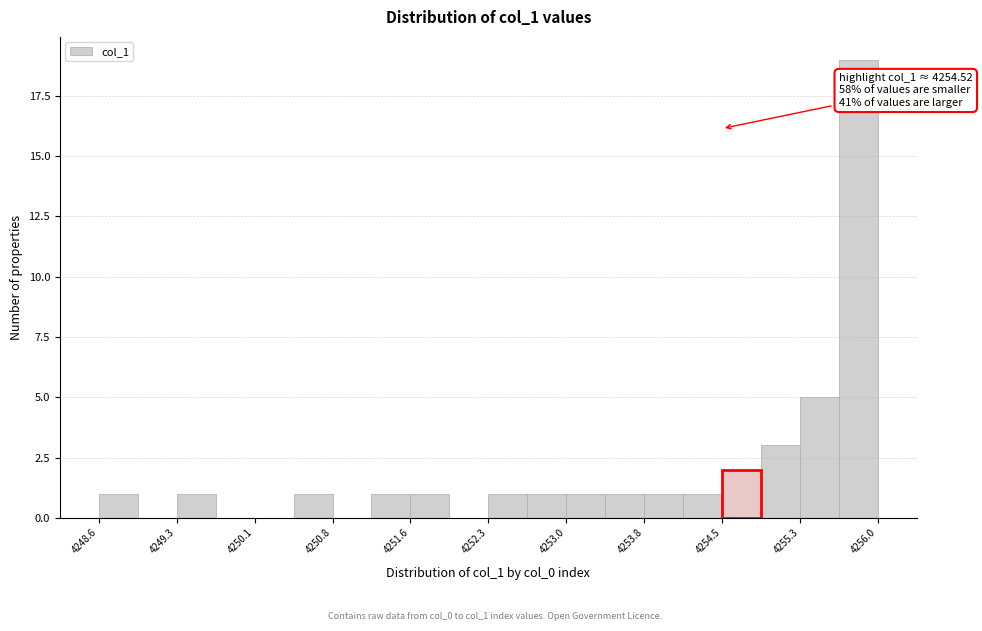

Read against the x-axis, roughly where is the centre of the tallest bar?

4255.8